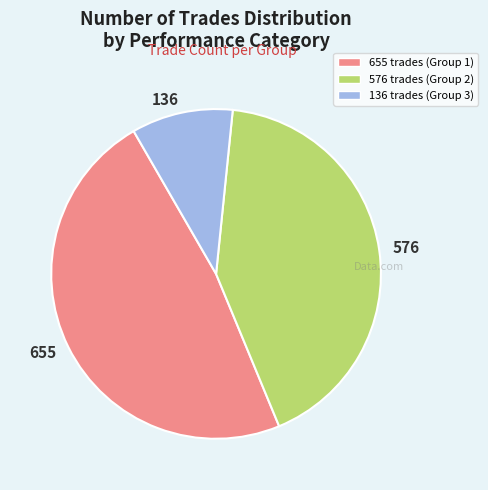

Which category has the smallest portion of the pie?

136